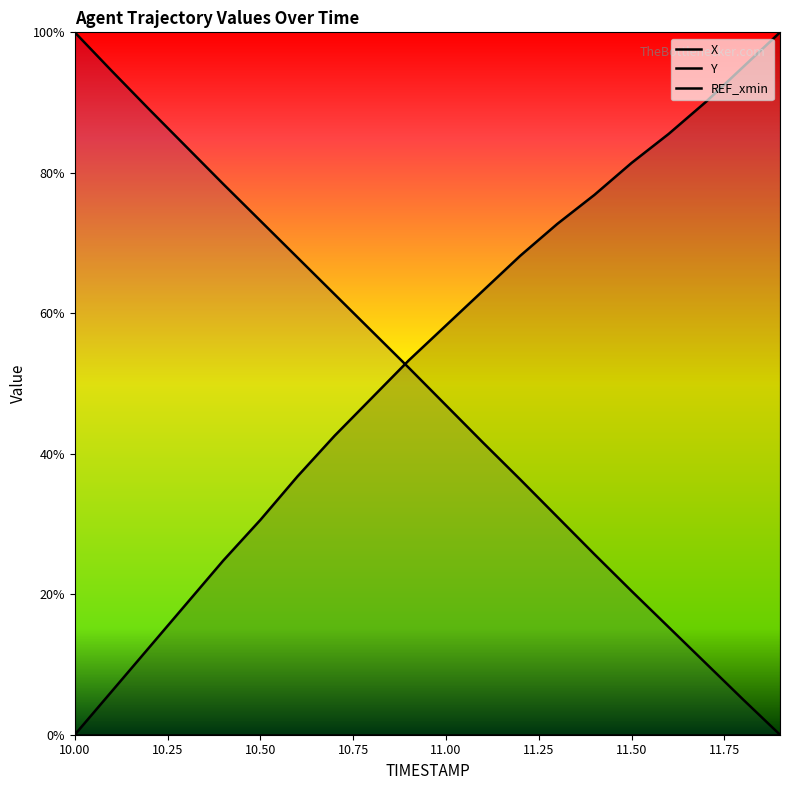

How many distinct data groups are displayed?

3